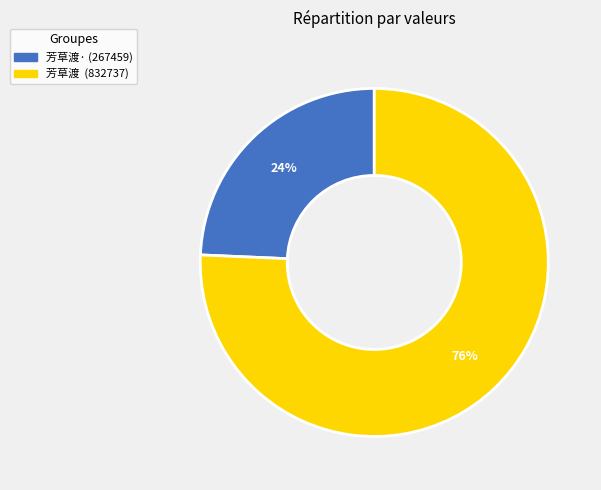

Does any single category account for the majority?

Yes